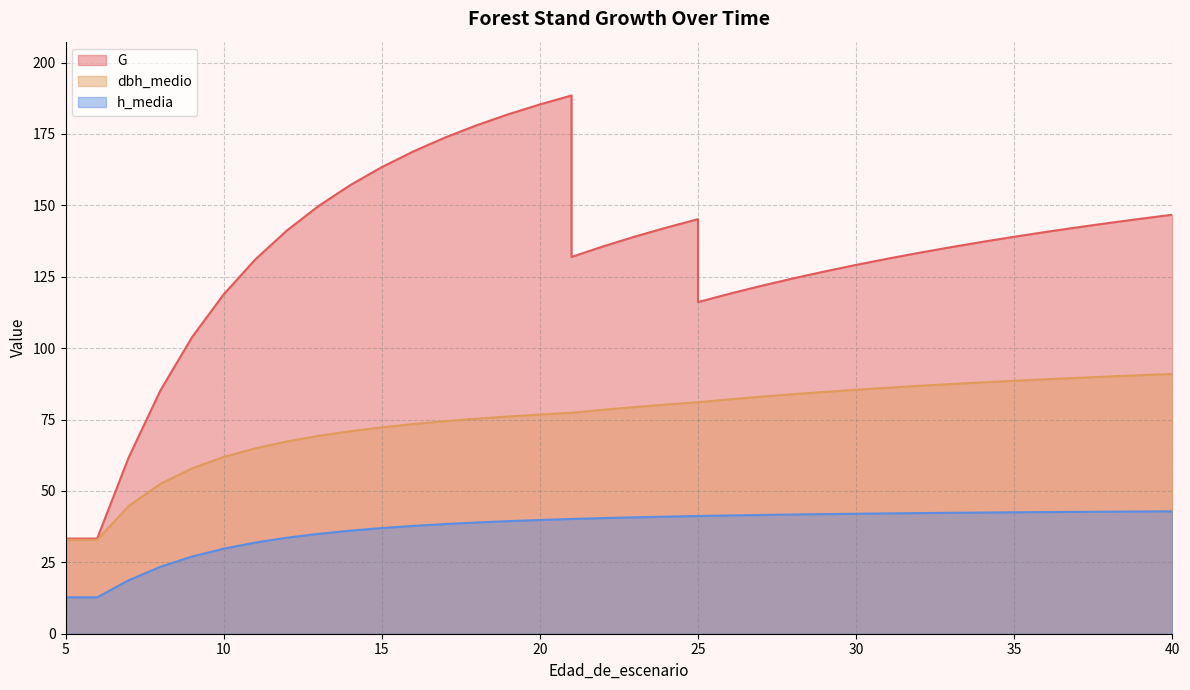

At 8, list the series in order from smallest to largest.

h_media, dbh_medio, G